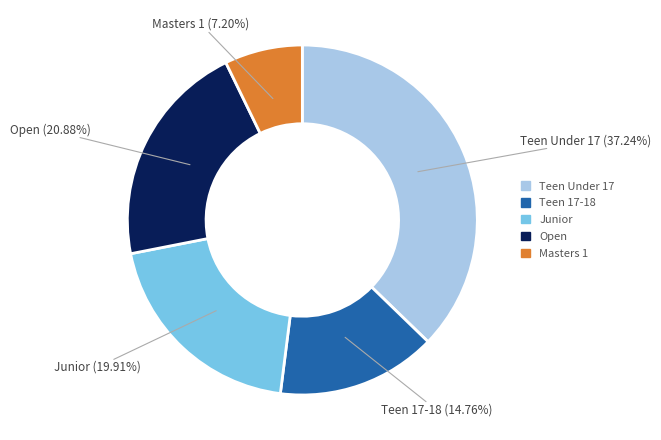

Does any single category account for the majority?

No